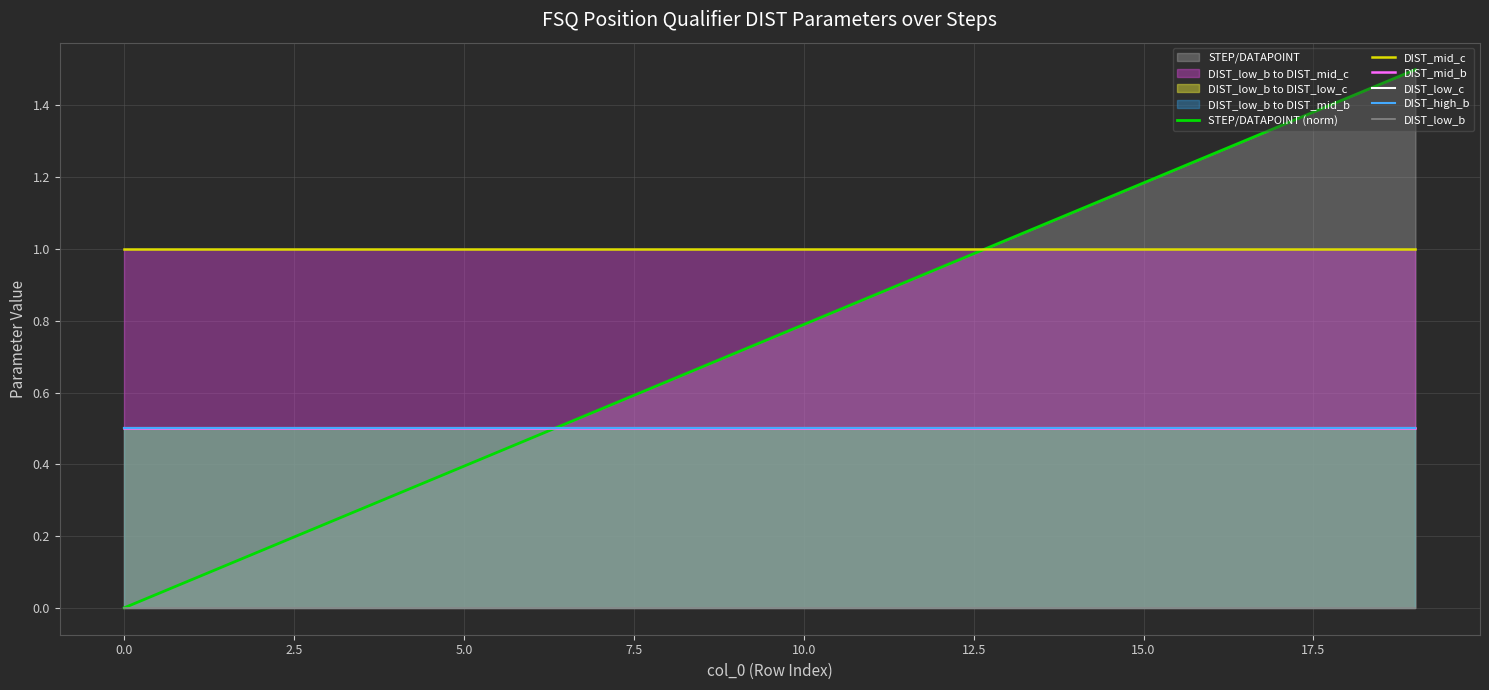

The value of DIST_mid_b at 0.0 is 0.5. True or false?

True